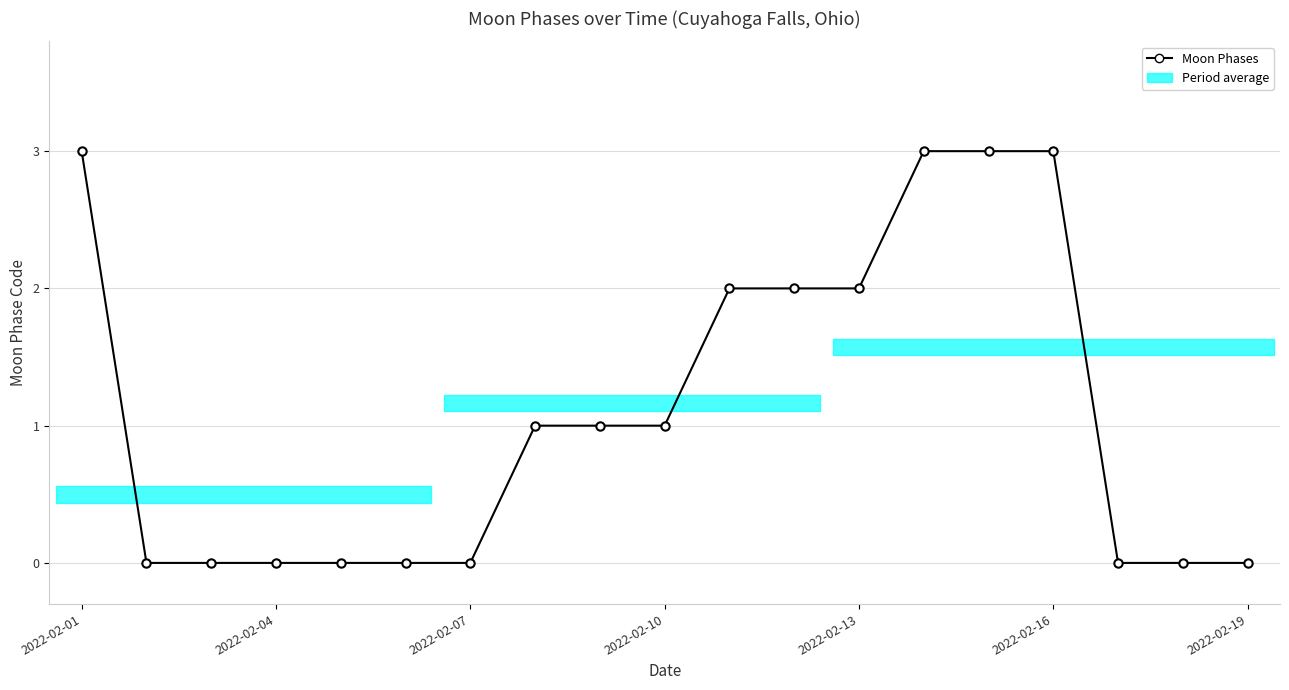

What is the sum of all values?

21